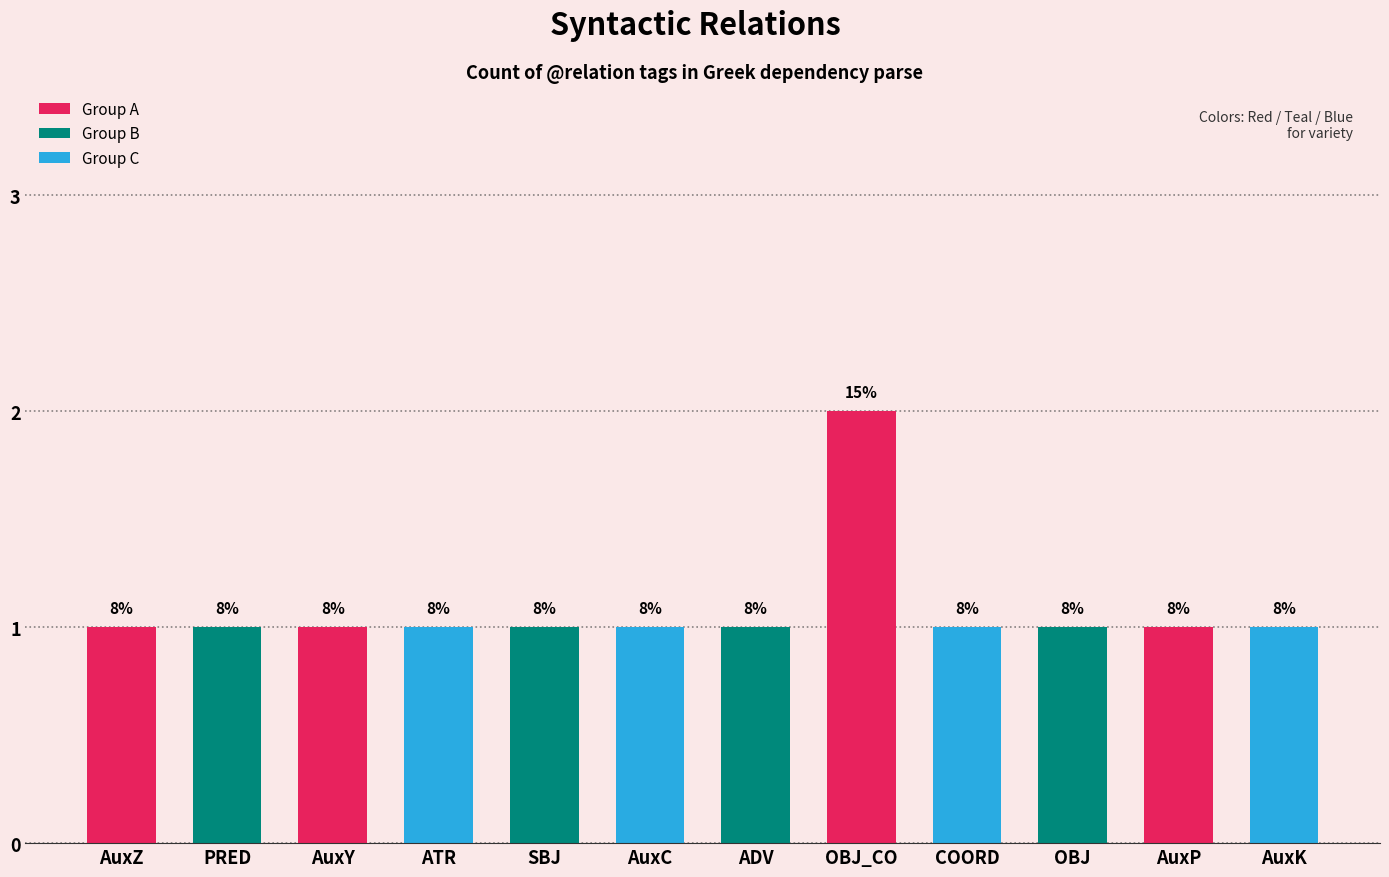

Which category has the lowest value across all series?

AuxZ